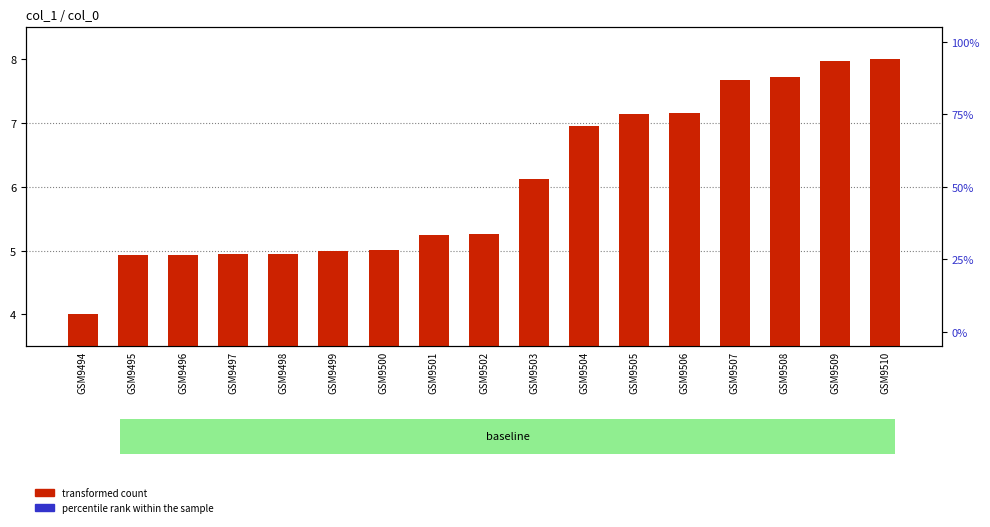

Is the value of transformed count at GSM9498 greater than the value of percentile rank within the sample at GSM9500?

No